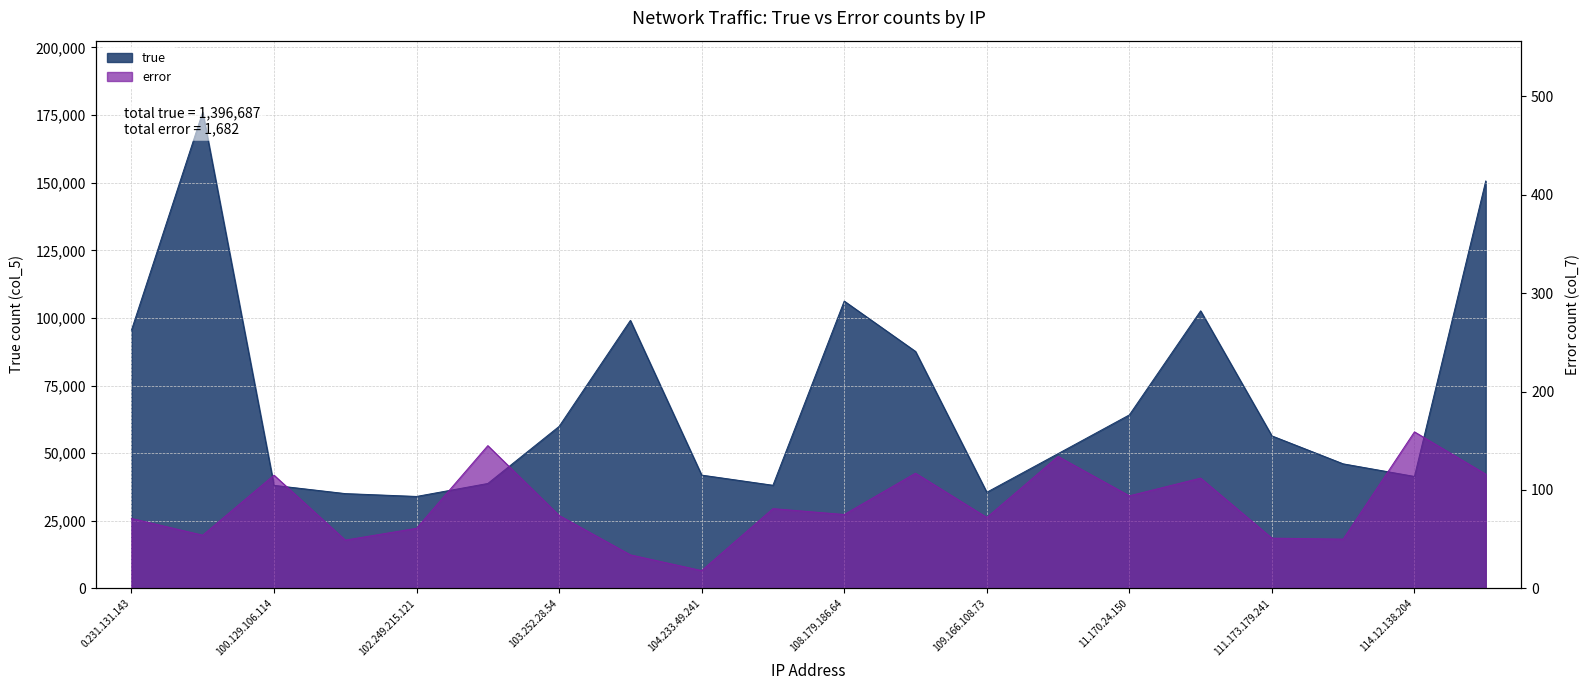

Does the chart display data point markers on the line(s)?

No